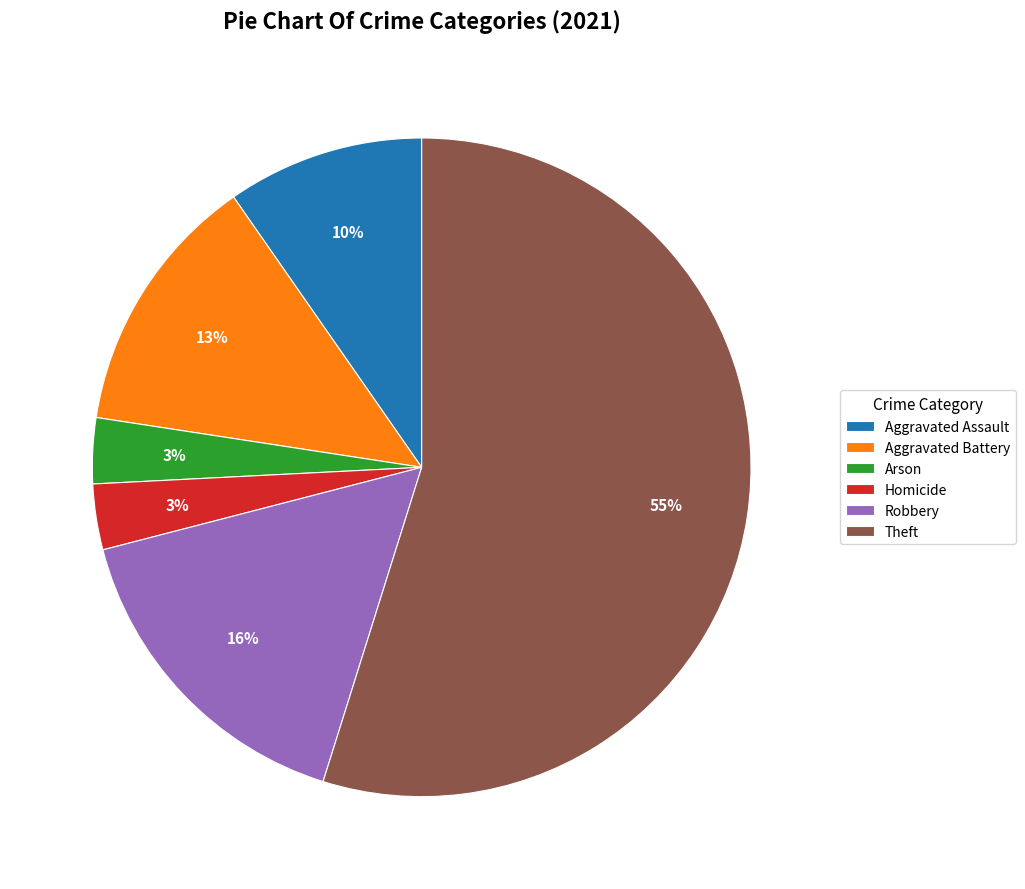

Which category has the biggest portion of the pie?

Theft